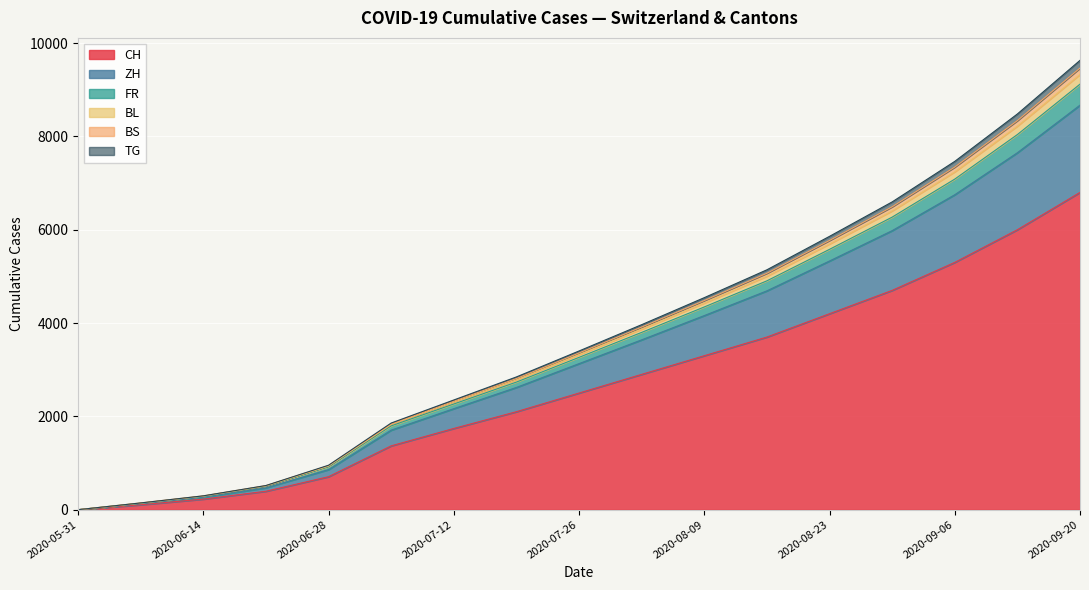

How many values in BS are above zero?

16